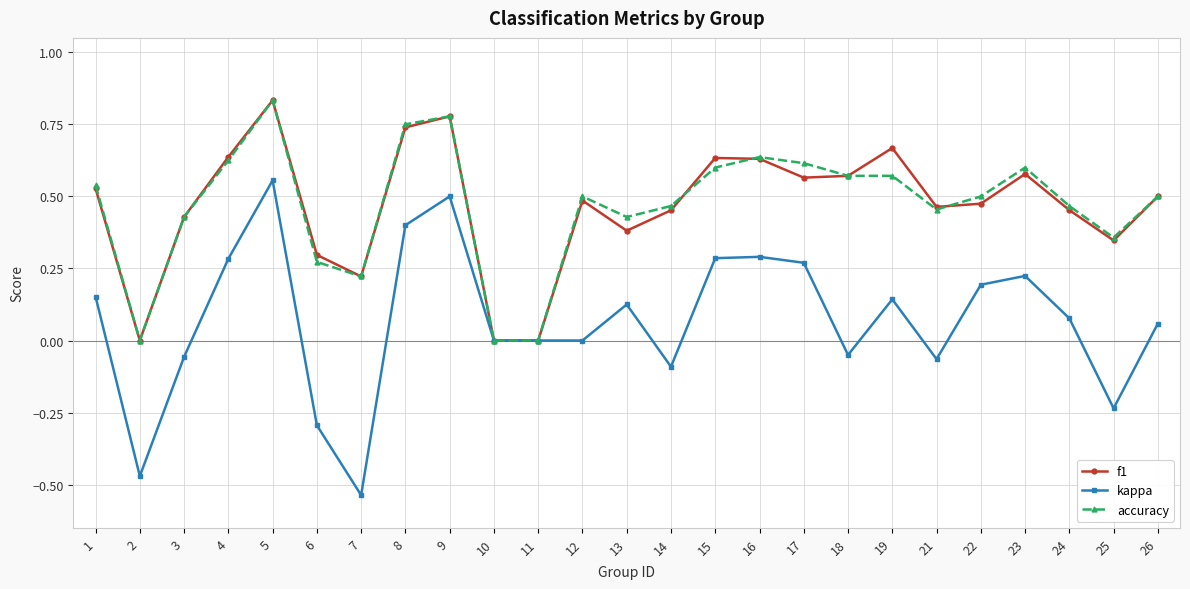

Is it true that kappa equals 0.2 at 4?

False